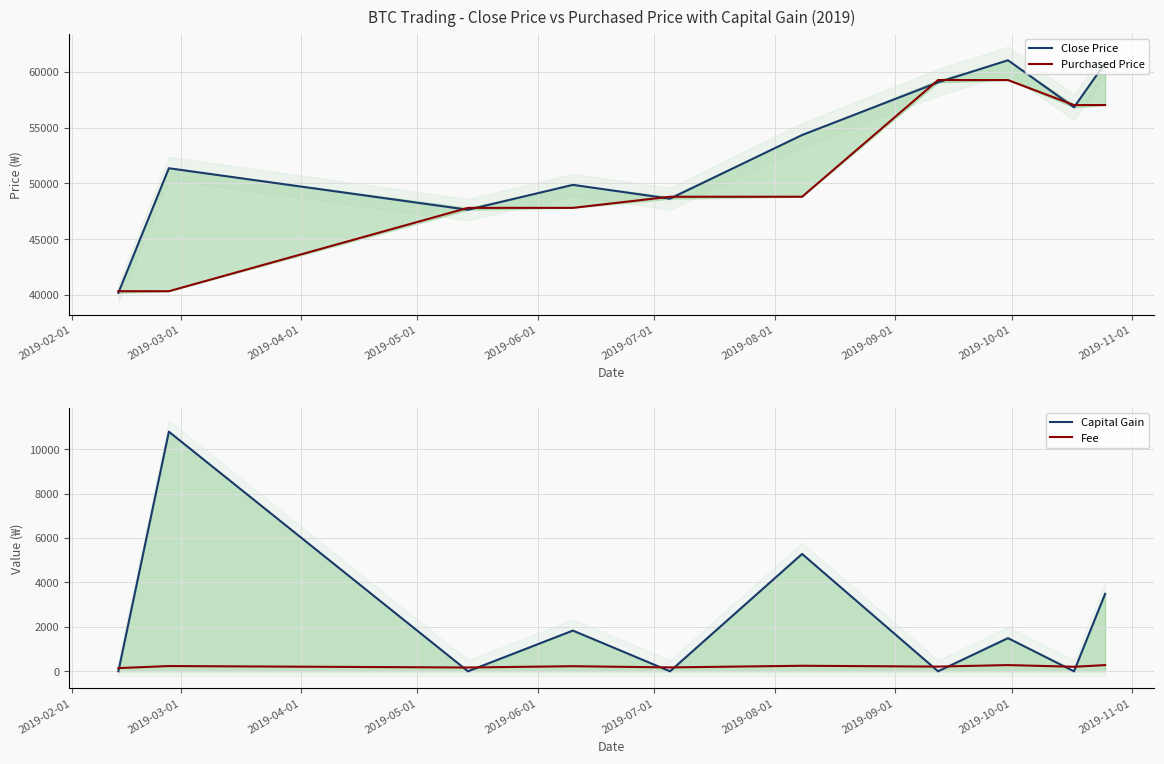

True or false: Fee and Capital Gain intersect in this chart.

True